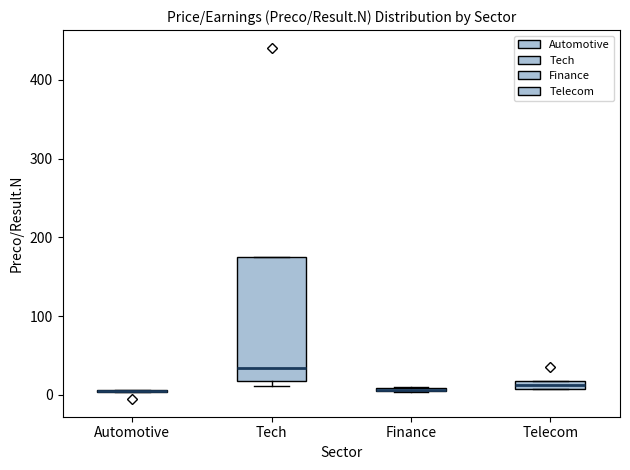

Comparing the boxes themselves (not the whiskers), which one is the tallest?

Tech